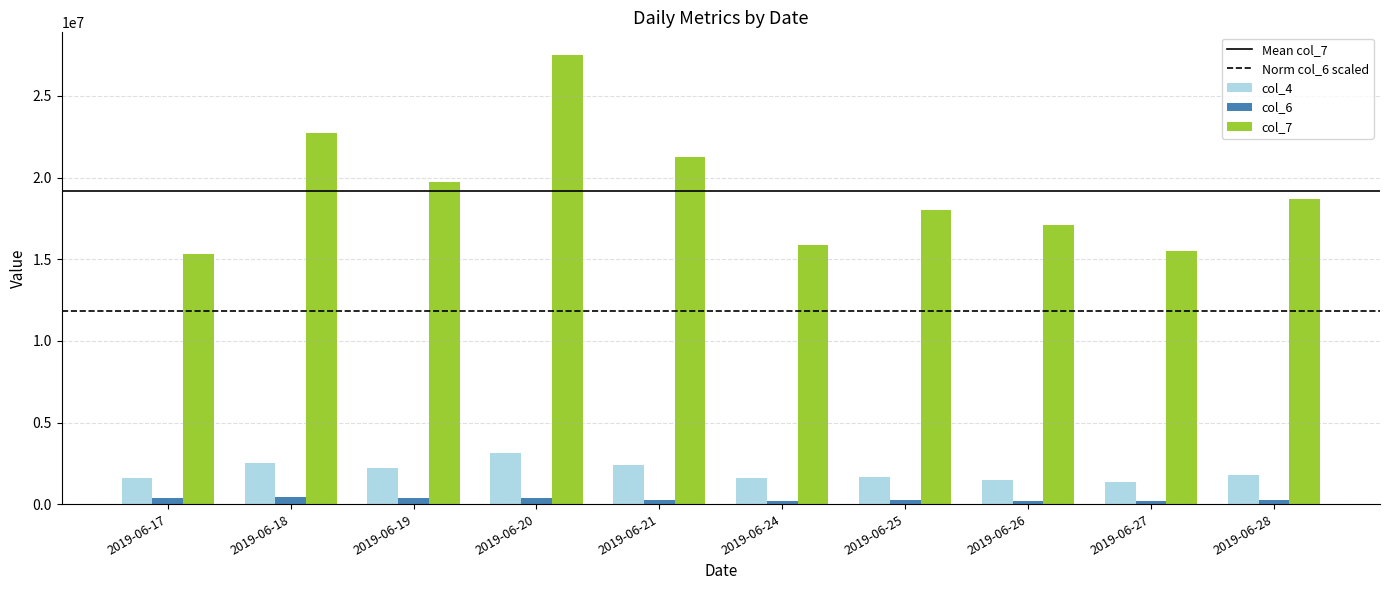

At which category does the chart reach its peak across all series?

2019-06-20